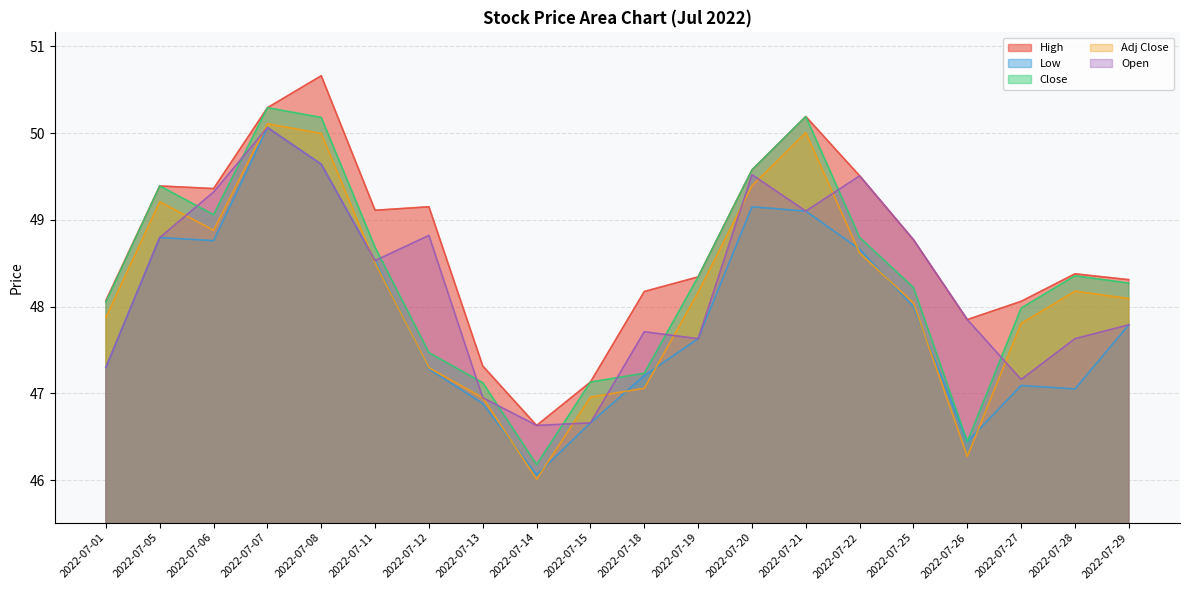

What is the difference between the highest and lowest values at 2022-07-01?

0.8